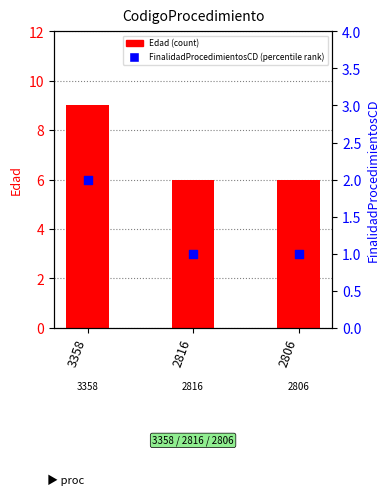

Which series has the widest spread of Y values?

Edad (count)